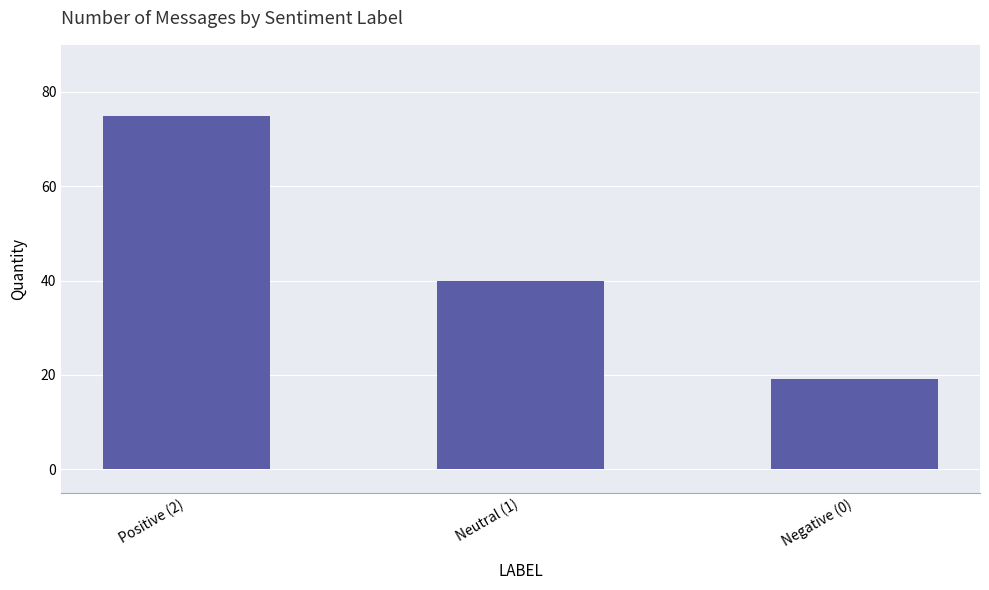

True or false: the data shows 20 at Neutral (1).

False